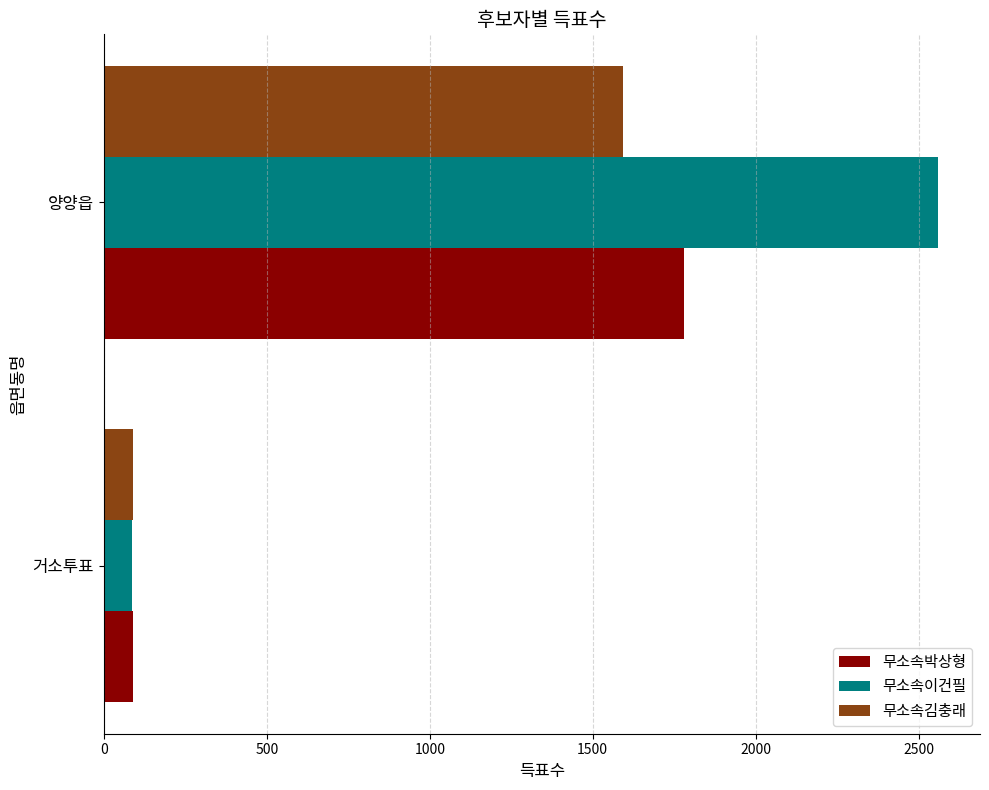

The 무소속이건필 series shows 4483 at 양양읍. True or false?

False